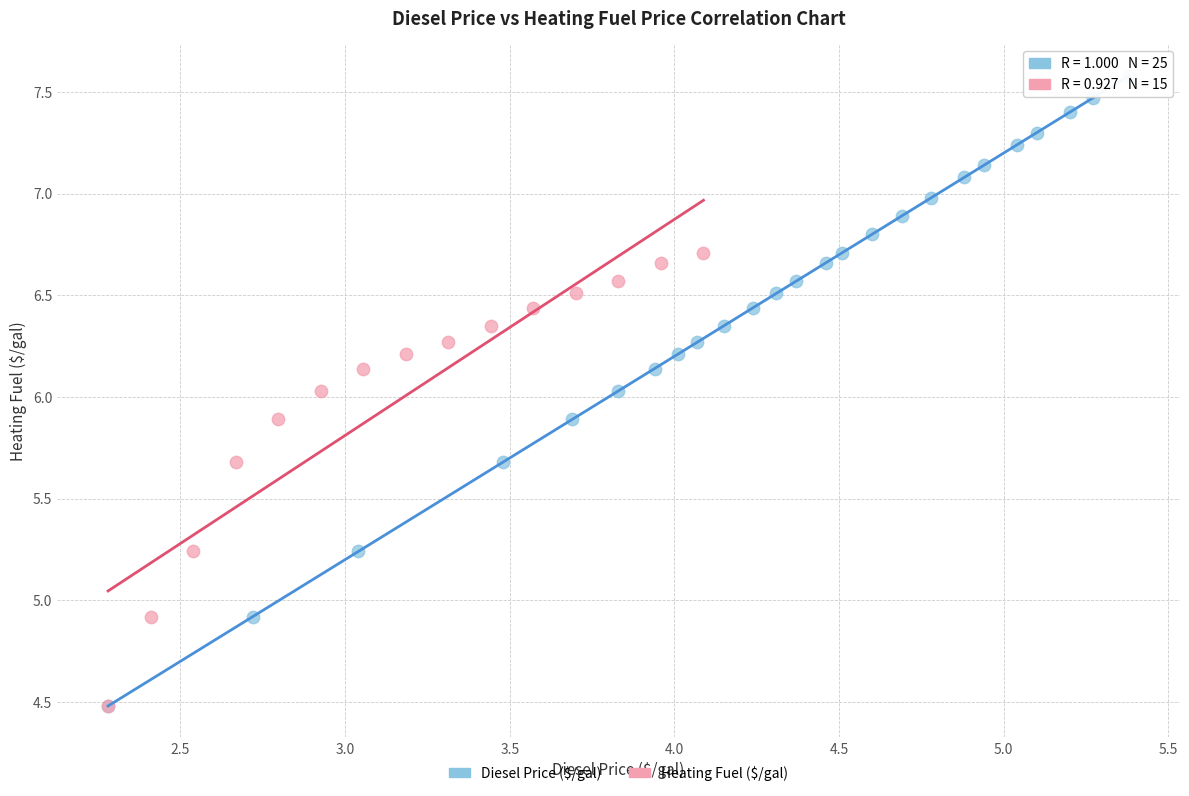

Which series reaches the maximum Y coordinate?

Diesel Price ($/gal)